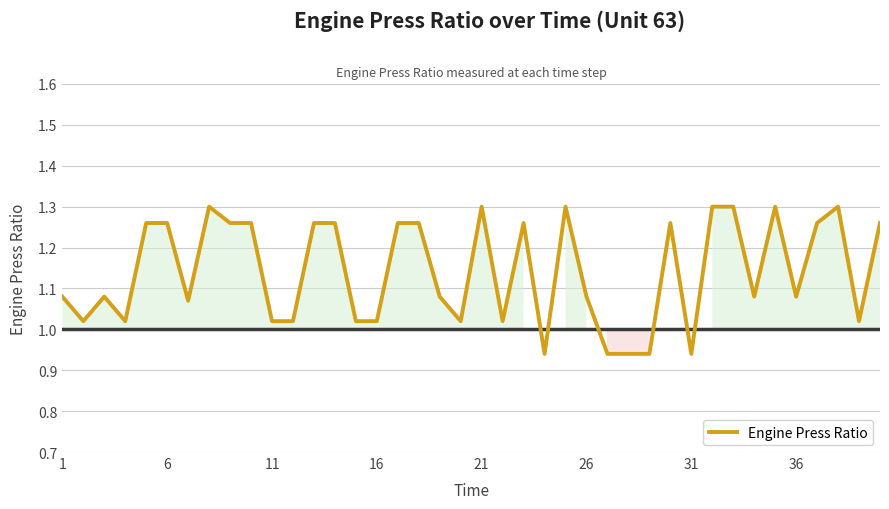

Does the chart display data point markers on the line(s)?

No